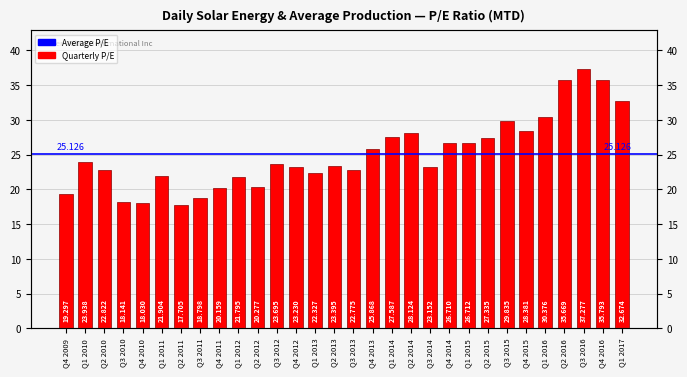

At which label does the data first exceed 23?

Q1 2010